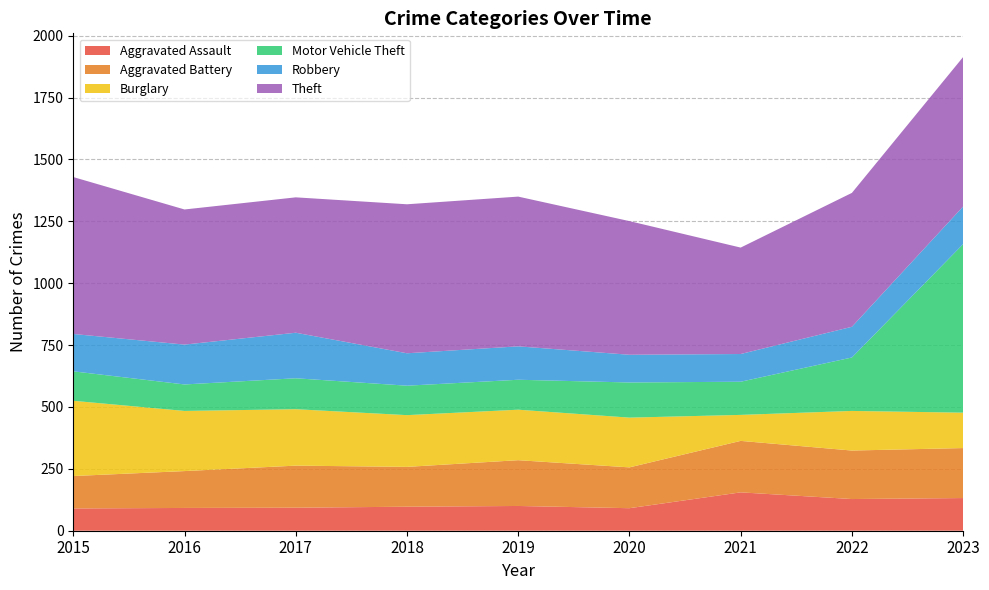

Reading left to right, transcribe all the data shown in this chart.

Aggravated Assault: 2015=90	2016=92	2017=93	2018=97	2019=100	2020=91	2021=155	2022=128	2023=132
Aggravated Battery: 2015=131	2016=149	2017=170	2018=161	2019=185	2020=165	2021=208	2022=196	2023=202
Burglary: 2015=304	2016=243	2017=228	2018=209	2019=204	2020=201	2021=105	2022=160	2023=143
Motor Vehicle Theft: 2015=119	2016=107	2017=125	2018=119	2019=121	2020=142	2021=134	2022=216	2023=681
Robbery: 2015=151	2016=161	2017=184	2018=131	2019=135	2020=112	2021=112	2022=124	2023=152
Theft: 2015=634	2016=546	2017=547	2018=602	2019=605	2020=540	2021=430	2022=541	2023=604